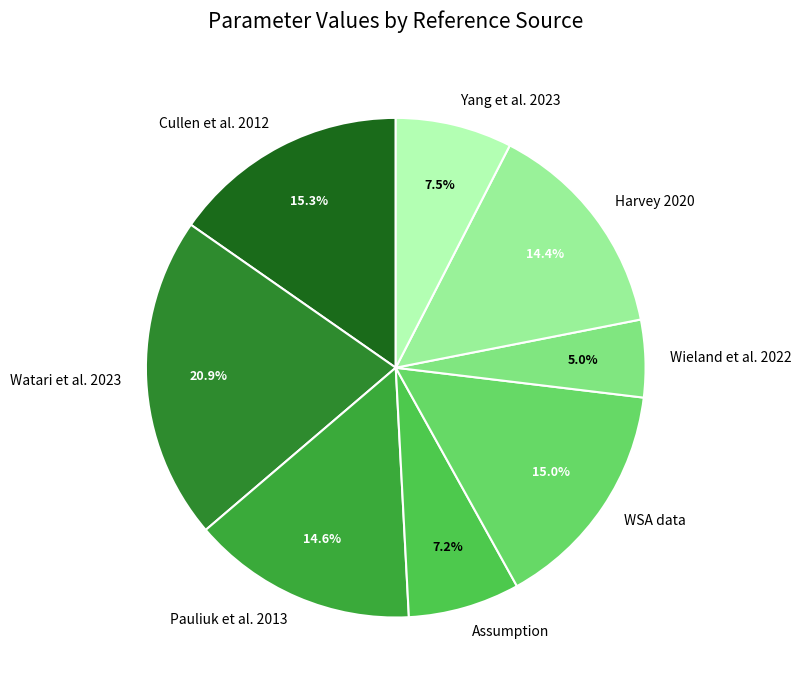

Approximately how many times larger is the value at Assumption compared to WSA data?

0.5